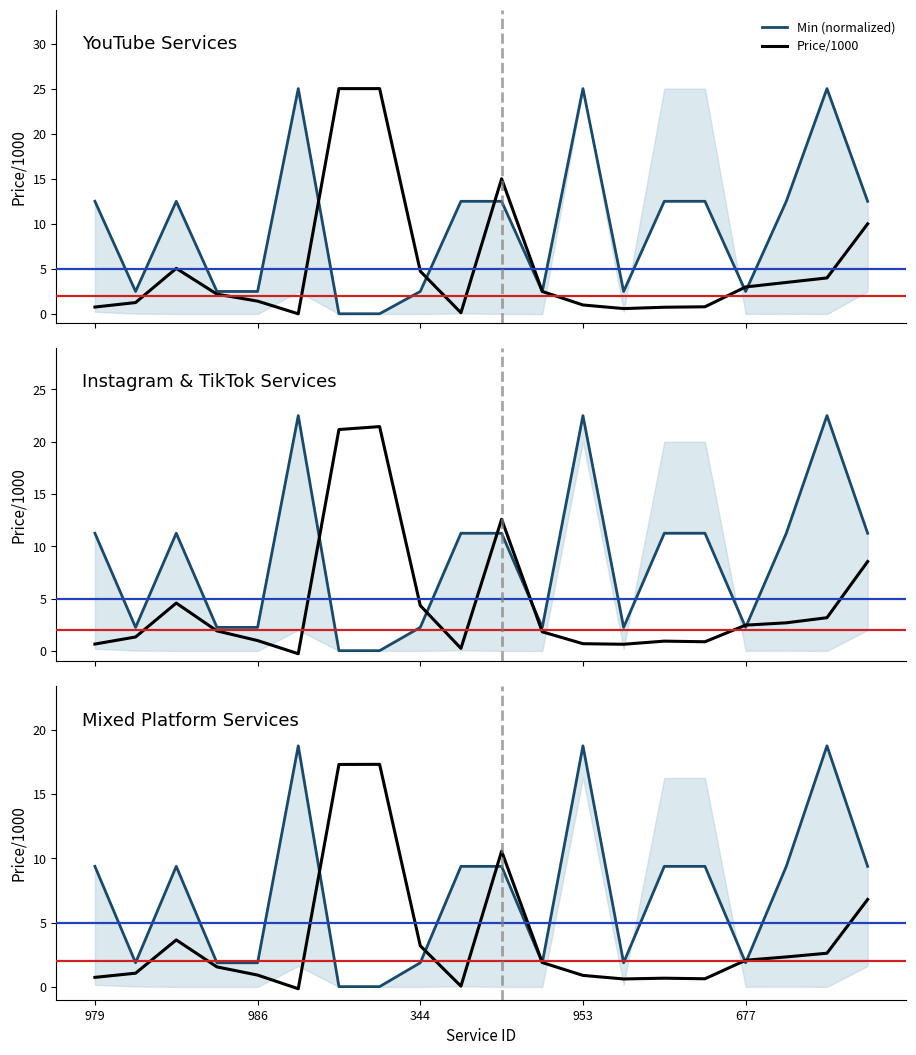

Reading left to right, what are all the values shown in this chart?

Min (normalized): 9.4	1.9	9.4	1.9	1.9	18.8	0.0	0.0	1.9	9.4	9.4	1.9	18.8	1.9	9.4	9.4	1.9	9.4	18.8	9.4
Price/1000: 0.7	1.1	3.7	1.6	0.9	-0.1	17.3	17.3	3.2	0.1	10.6	1.9	0.9	0.6	0.7	0.6	2.1	2.3	2.6	6.8